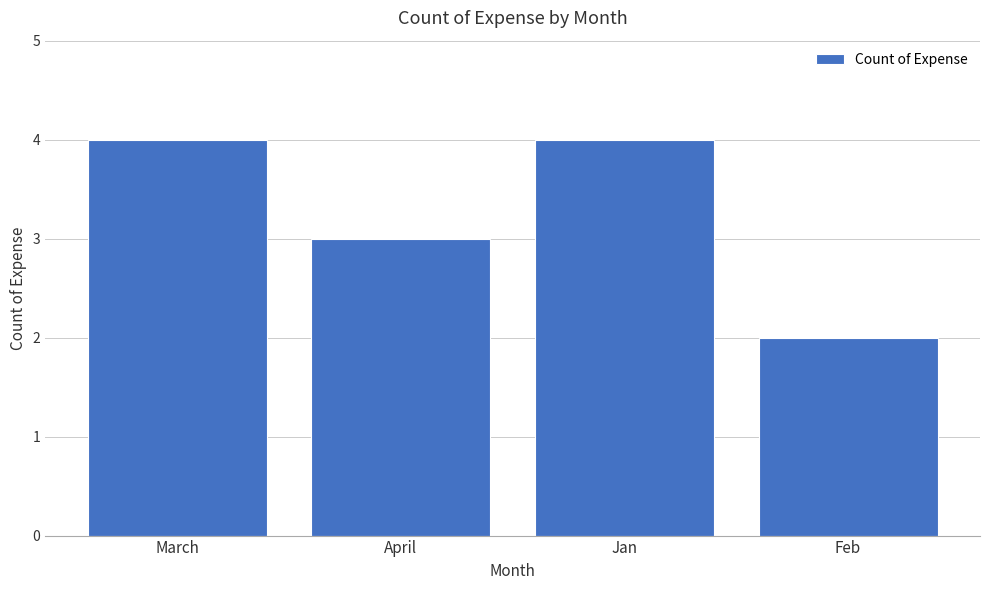

Reading right to left, transcribe all the data shown in this chart.

2	4	3	4